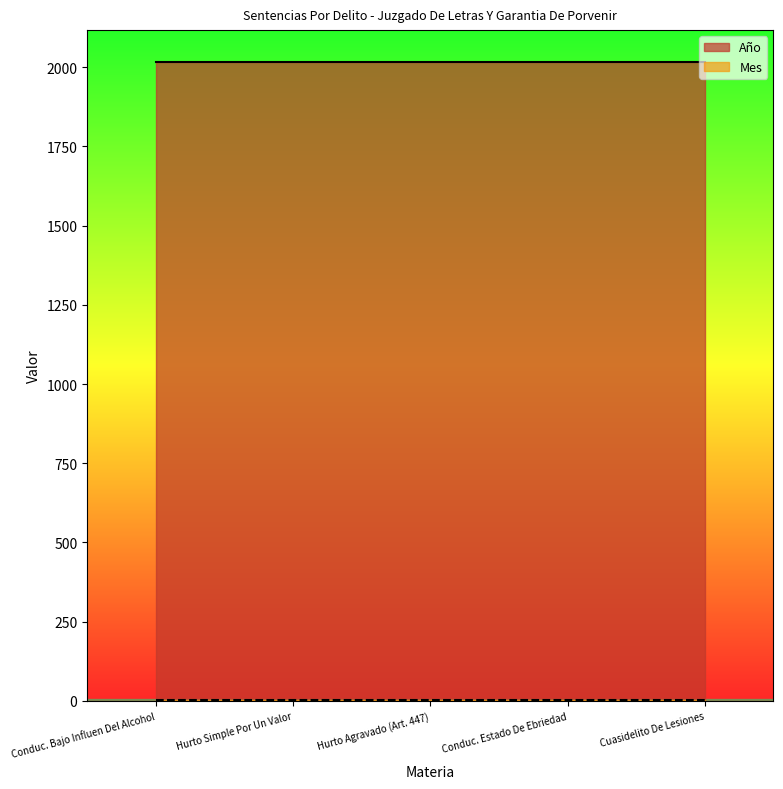

True or false: Año has more than 0 points higher than both neighbors.

False